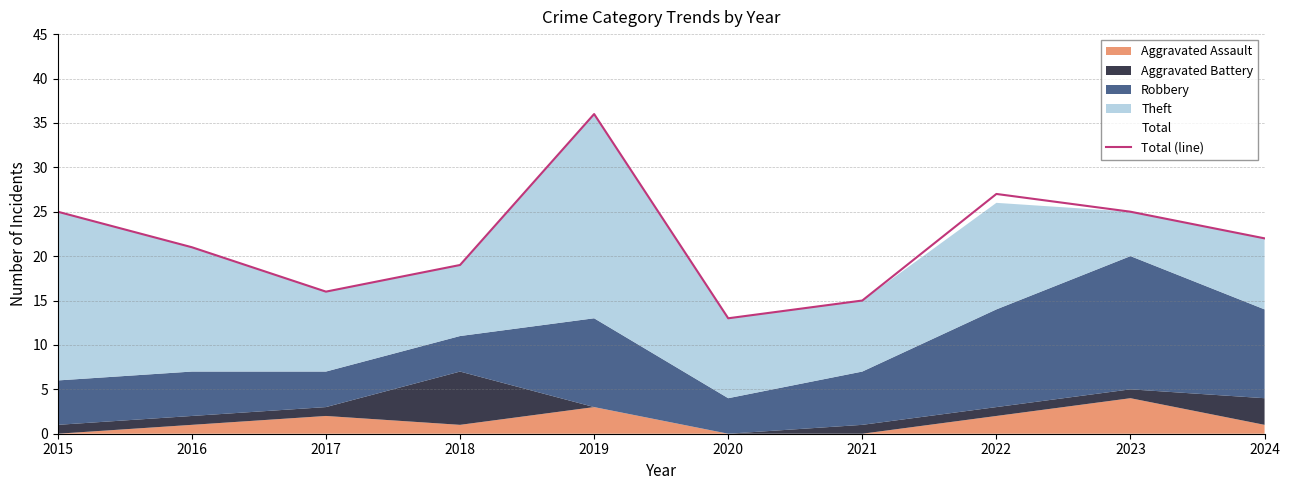

What is the change in value from 2021 to 2023?

+10